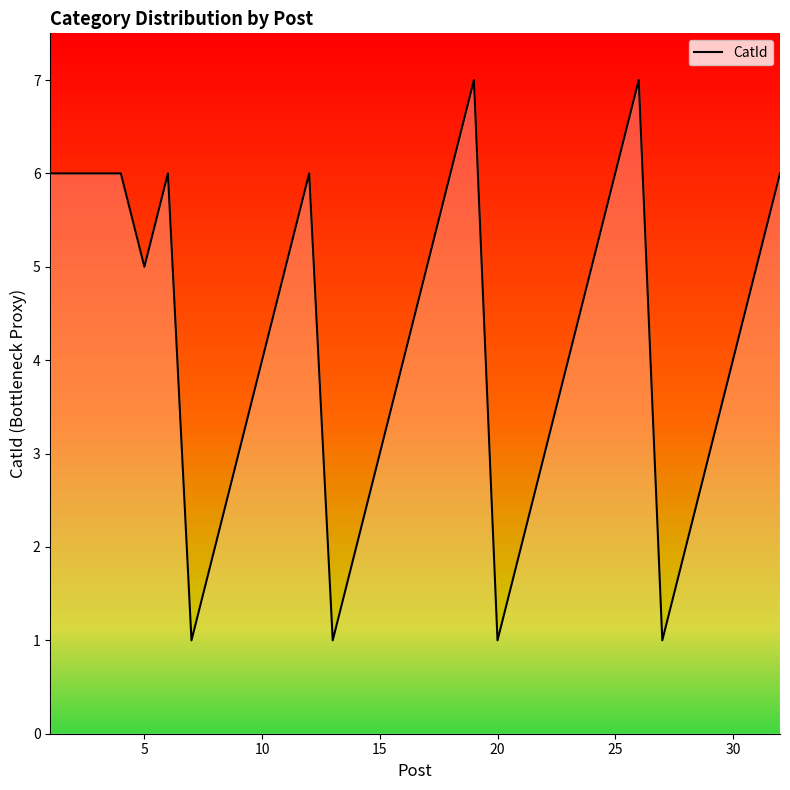

What is the difference between the maximum and minimum values?

6